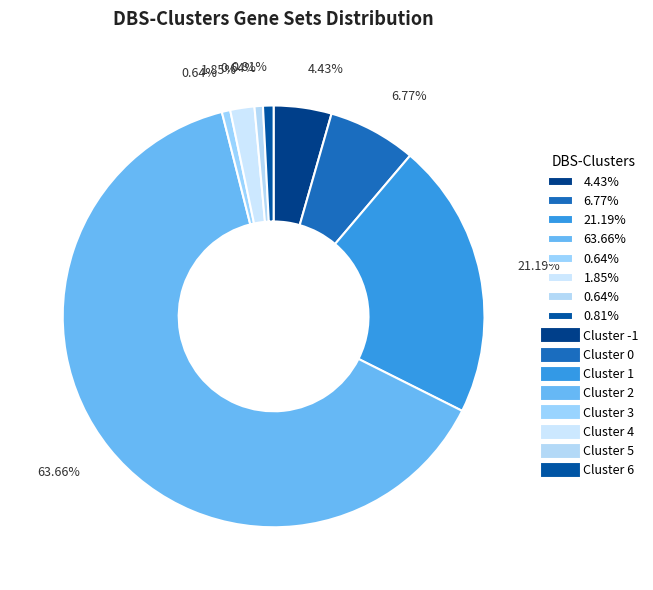

Count the number of slices in the pie.

8